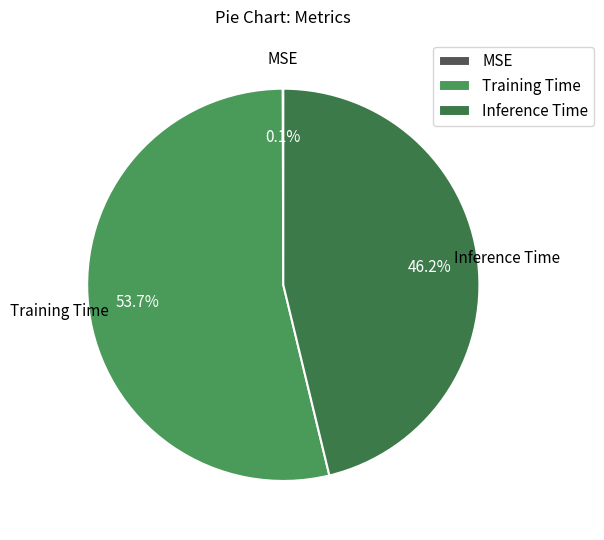

Does any single category account for the majority?

Yes